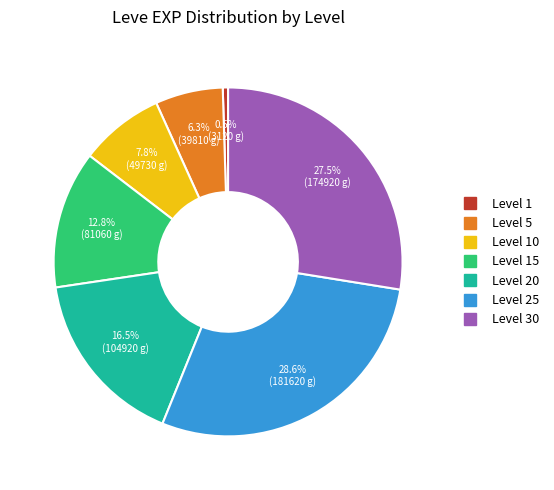

Is there a majority slice in this chart?

No